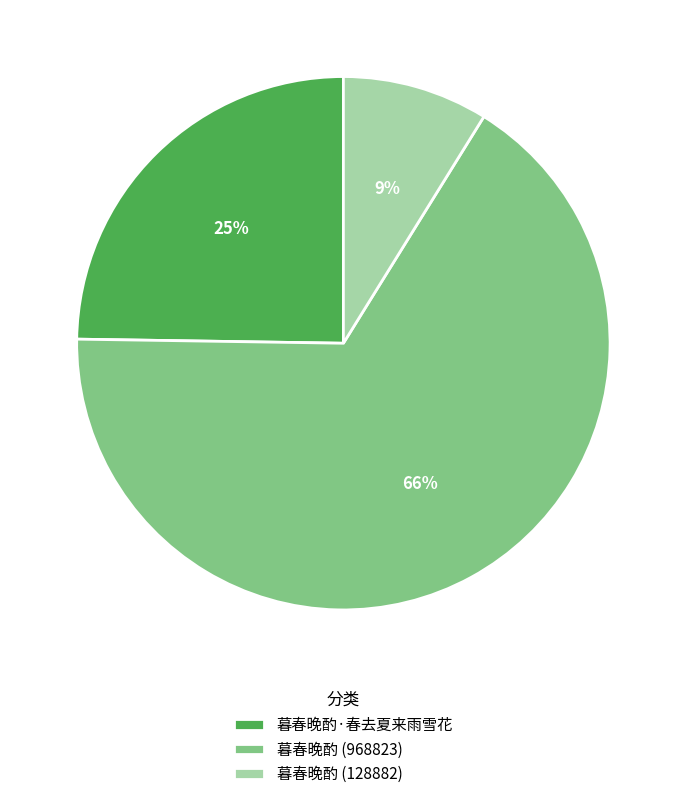

Which slice is the largest?

暮春晚酌 (968823)